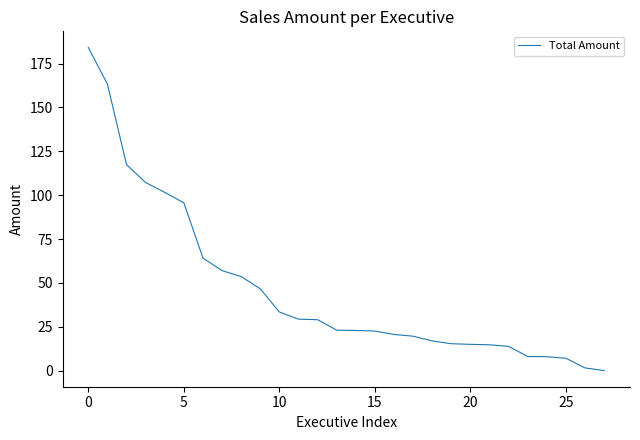

What is the maximum value shown in the chart?

184.2